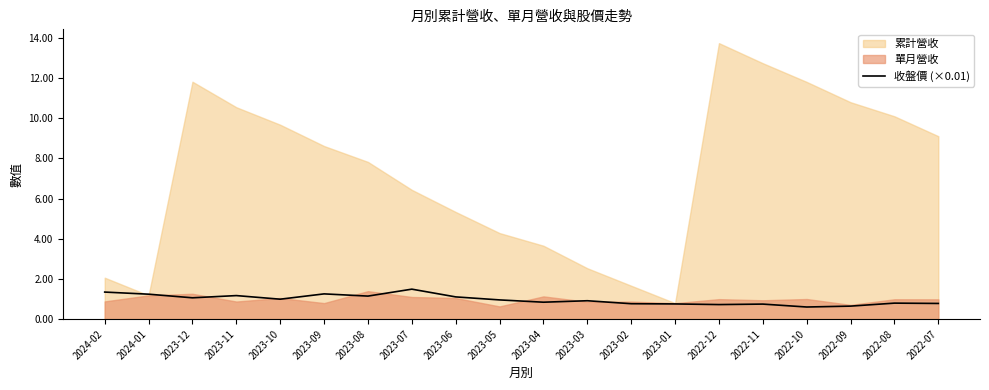

Where is the first local maximum?

2023-11